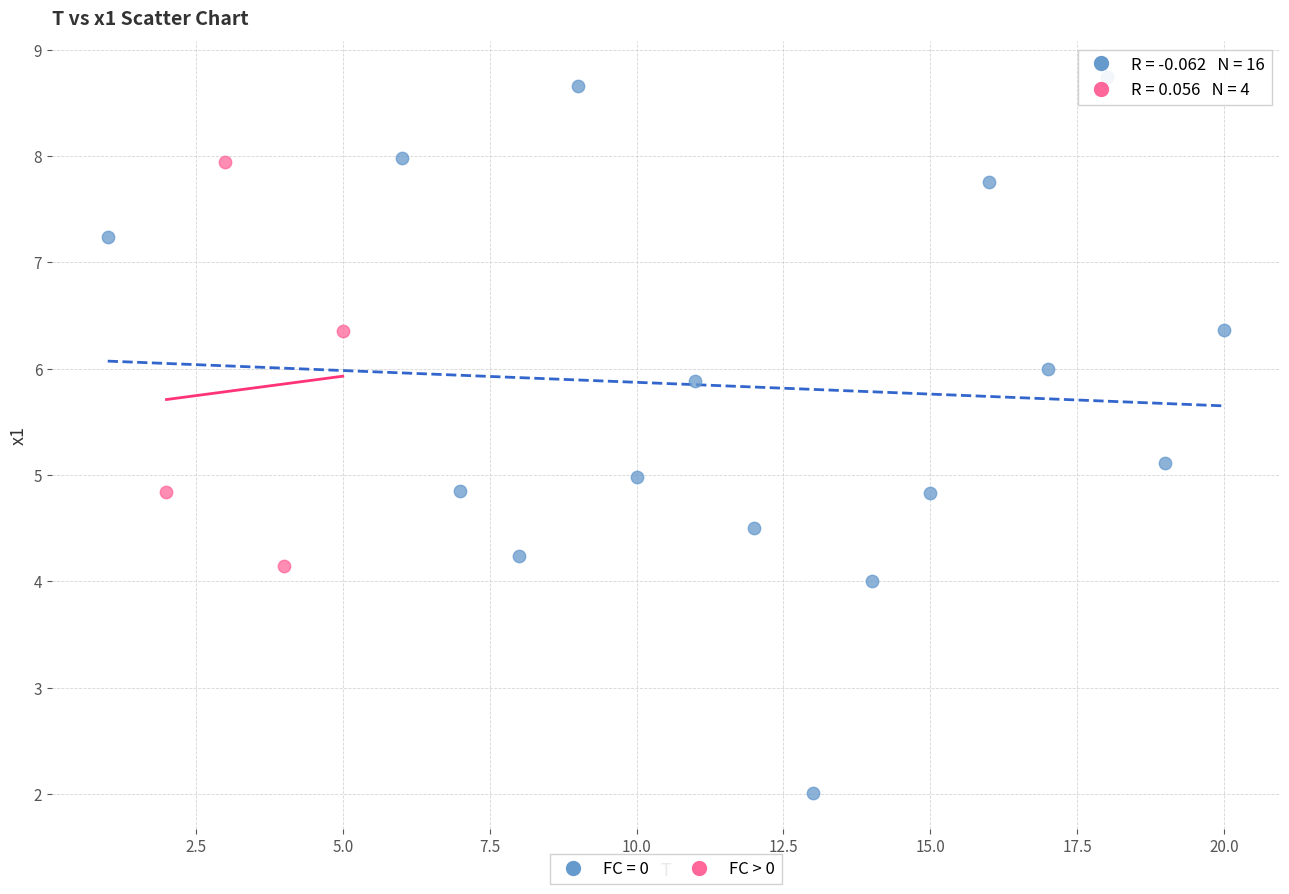

Which series reaches the maximum Y coordinate?

FC = 0